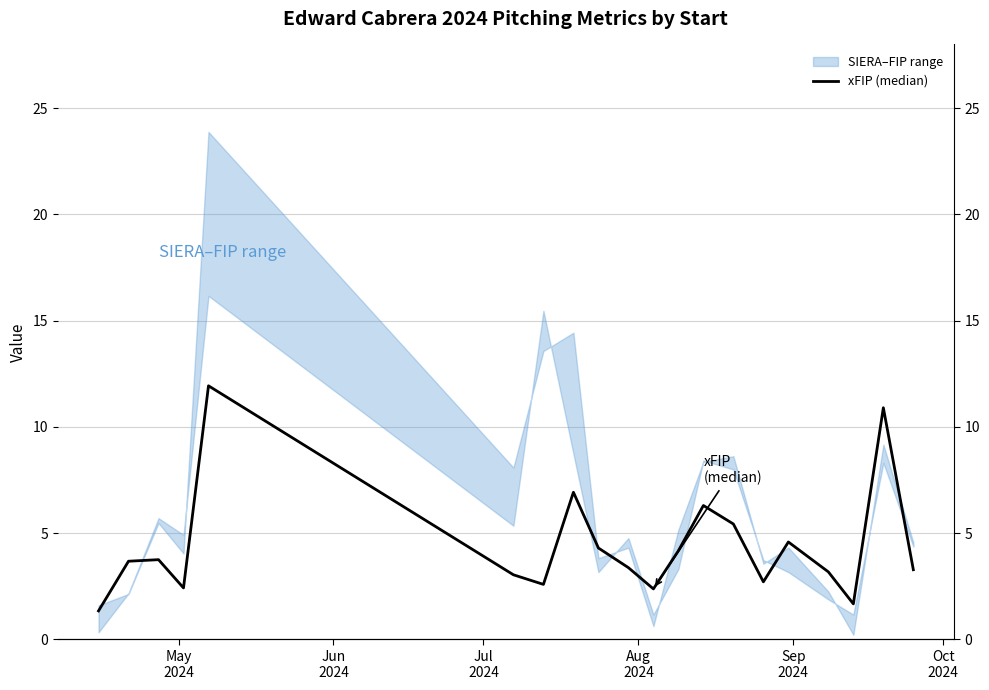

Is this an area chart (filled region under the line)?

No